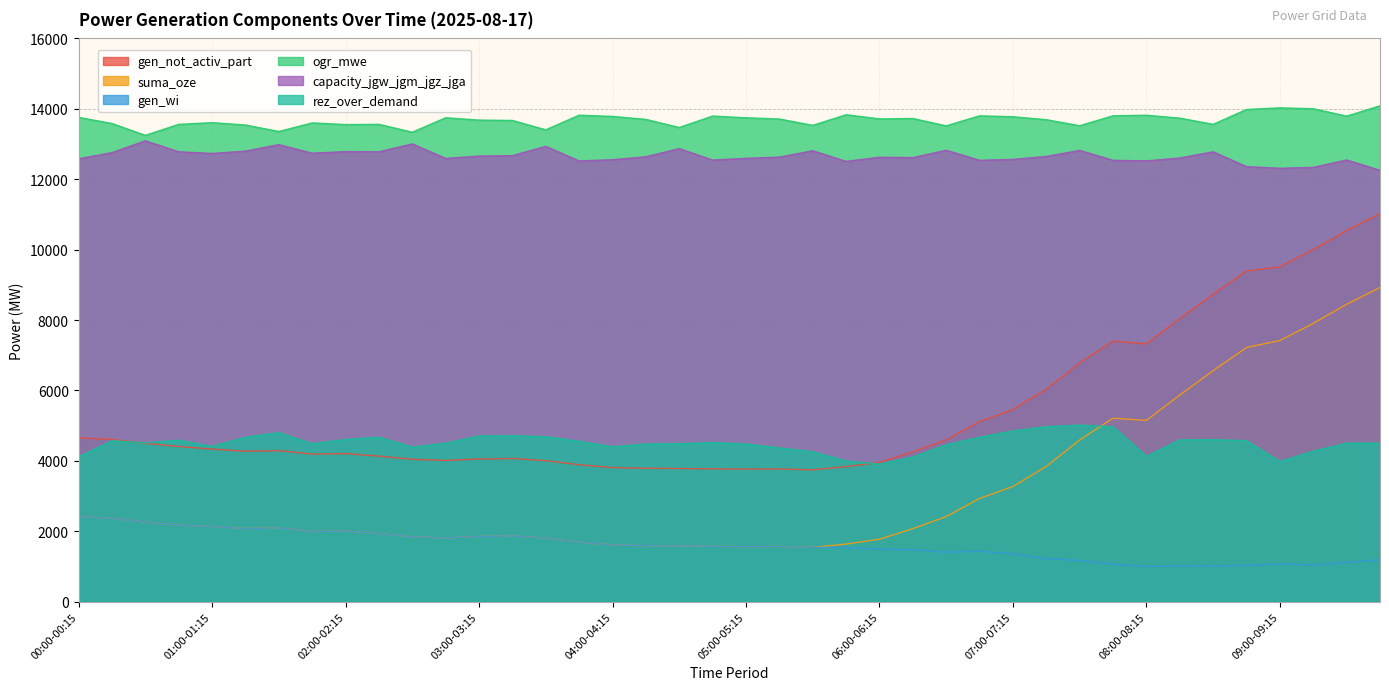

Where do rez_over_demand and gen_not_activ_part first cross each other?

00:15-00:30 and 00:30-00:45